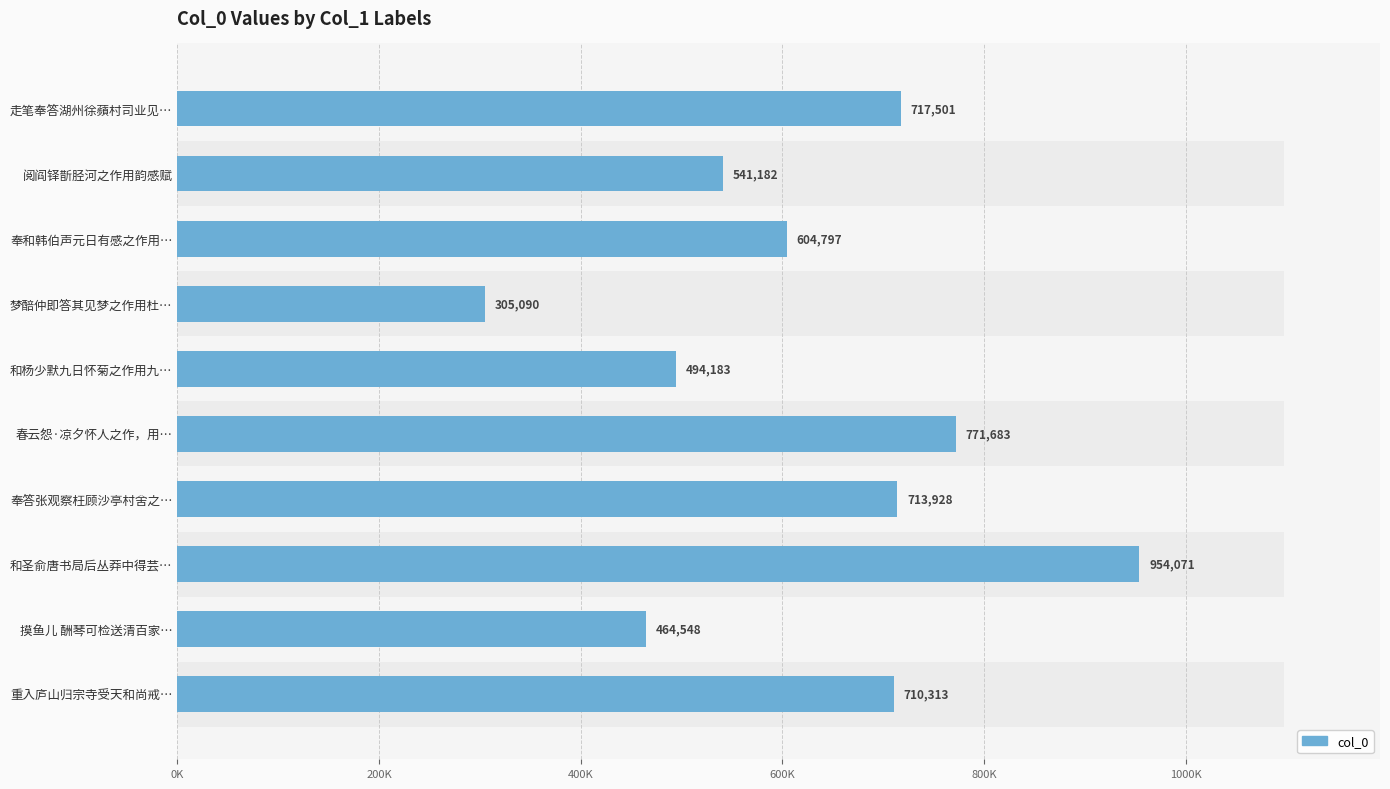

How many series are shown in this chart?

1